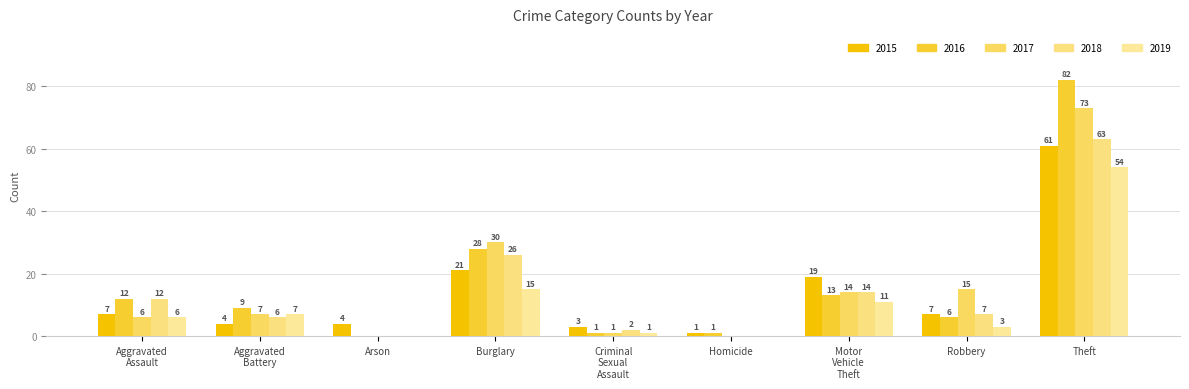

How many groups of bars are there?

9